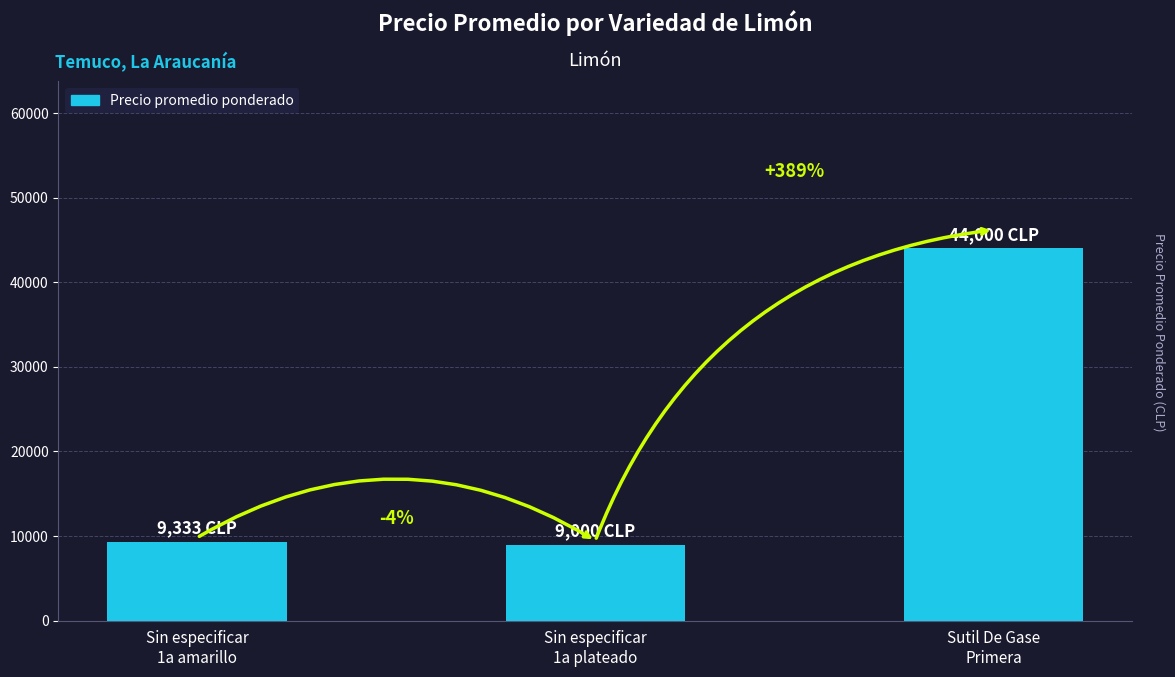

At which label does the data first exceed 9333?

Sutil De Gase
Primera